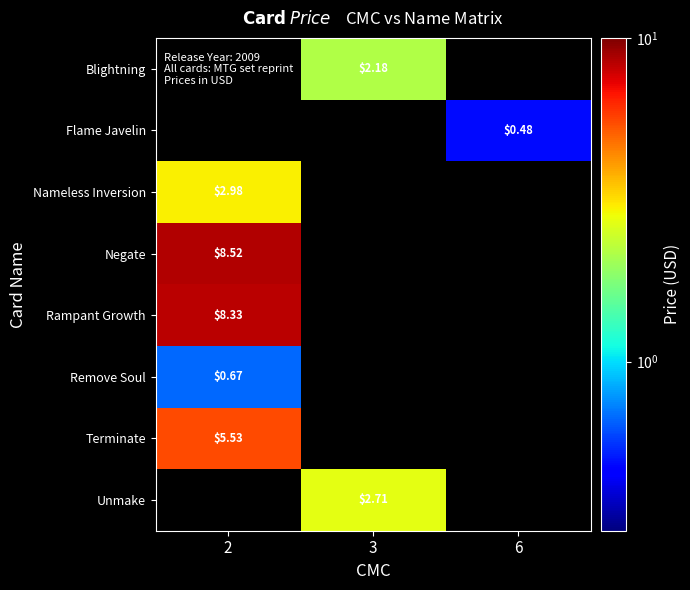

How many distinct data groups are displayed?

8